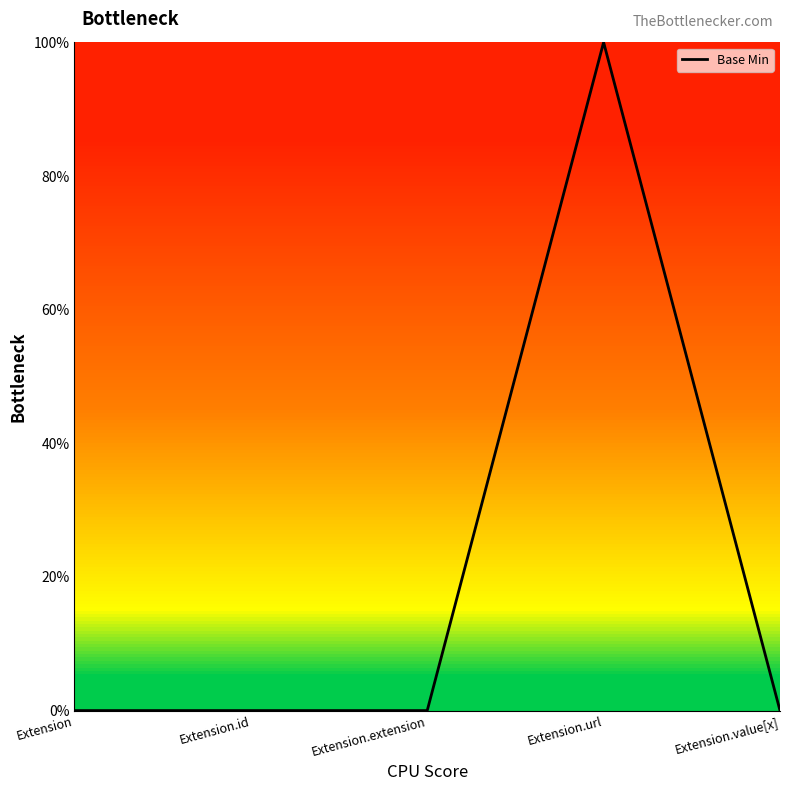

True or false: there are more than 0 points higher than both neighbors.

True